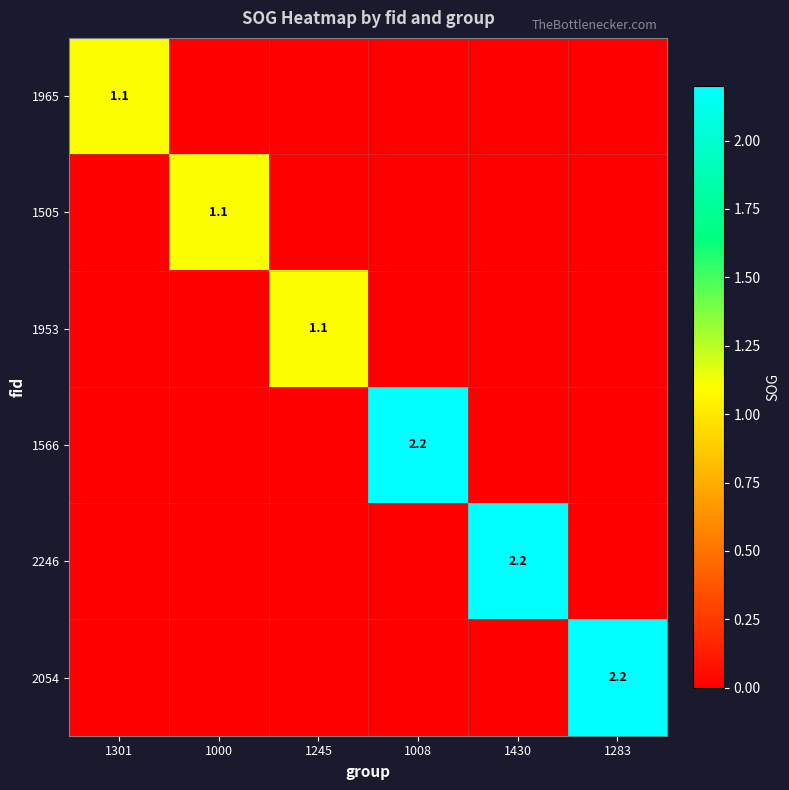

At which category does the chart reach its peak across all series?

1008